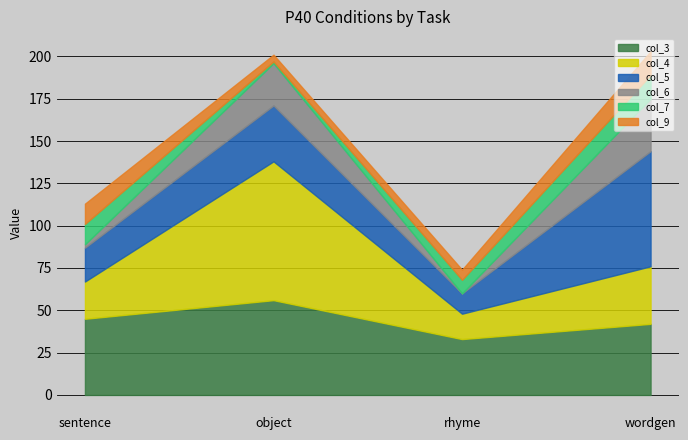

What is the average value of the col_7 series?

9